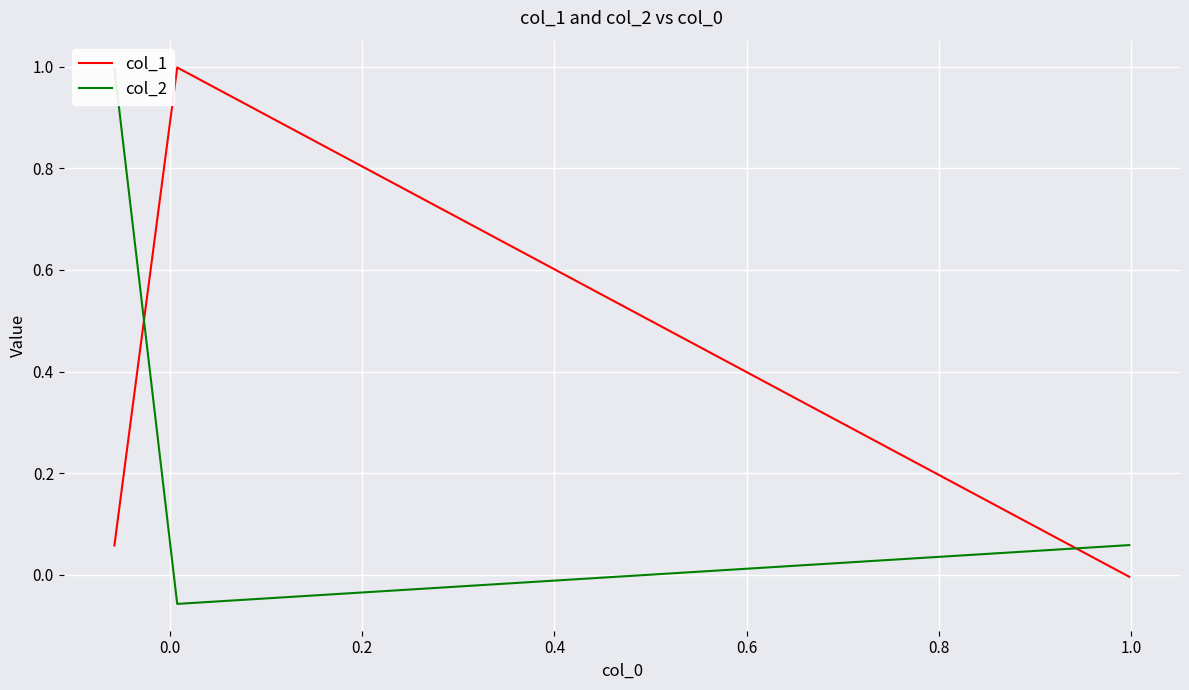

Is this an area chart (filled region under the line)?

No